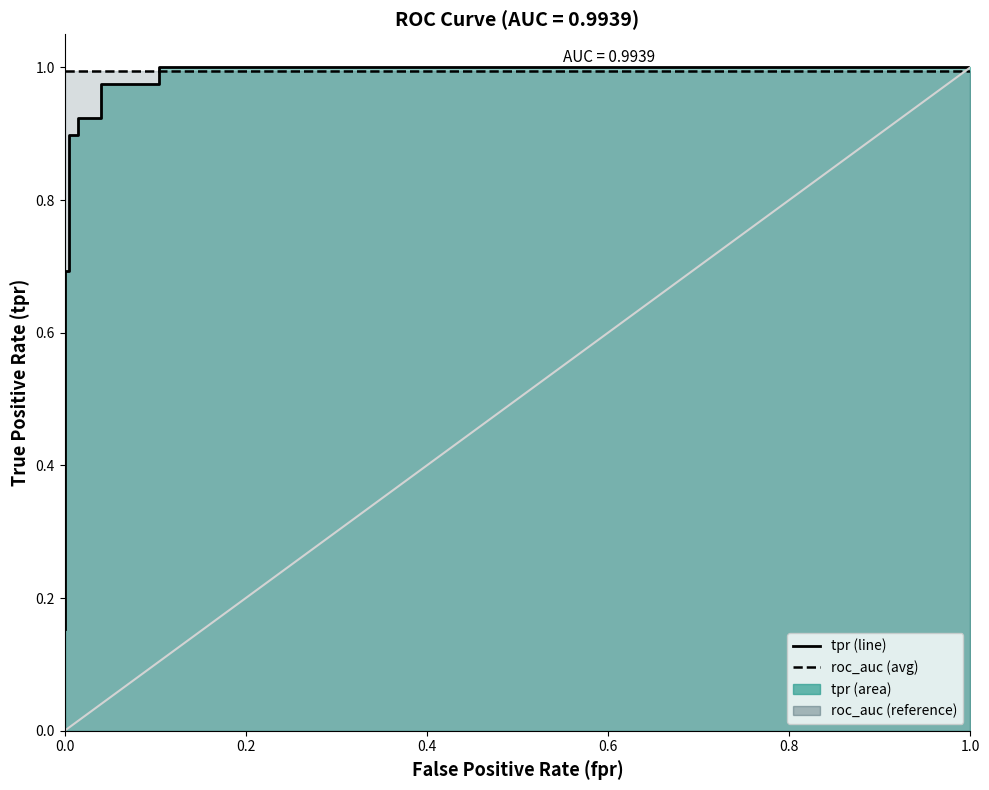

Is it true that the value at 0.004975124378109453 is 0.3?

False